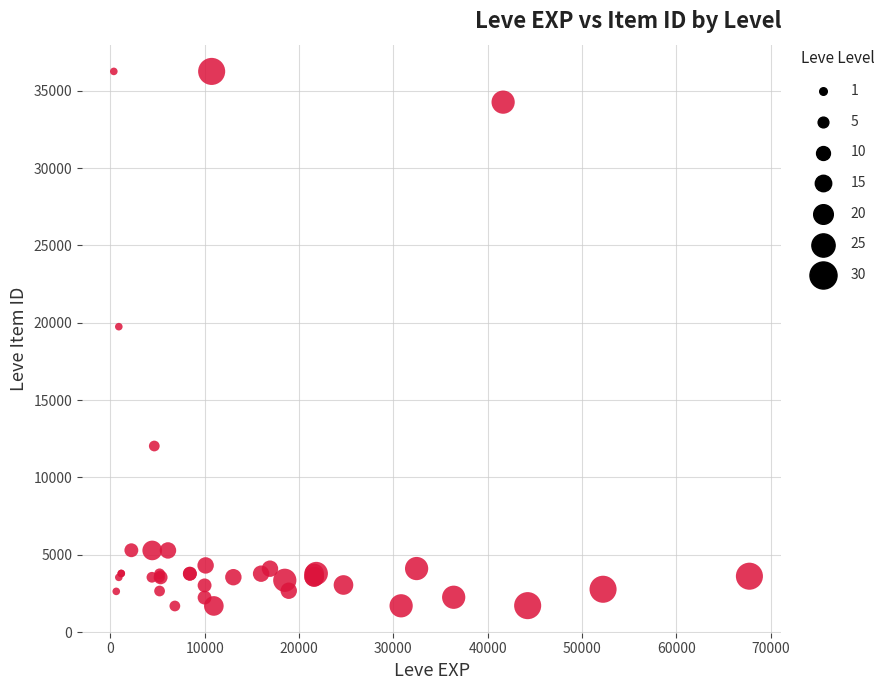

What Y value in the scatter plot is closest to 18967?

19744